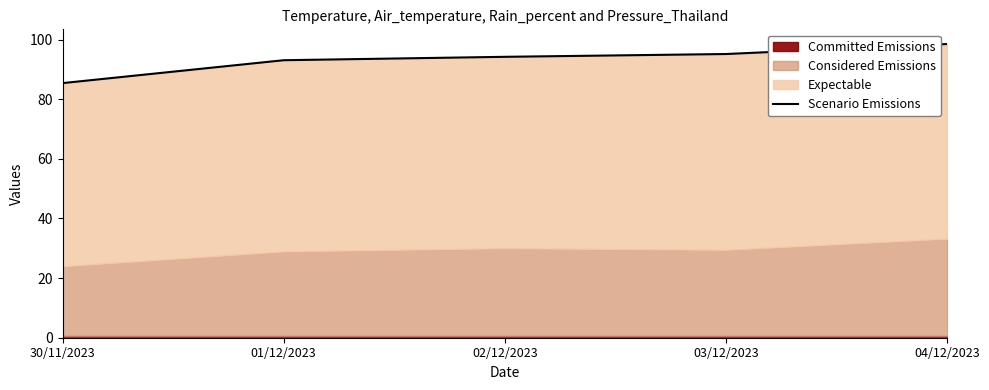

The value at 02/12/2023 is 94.2. True or false?

True